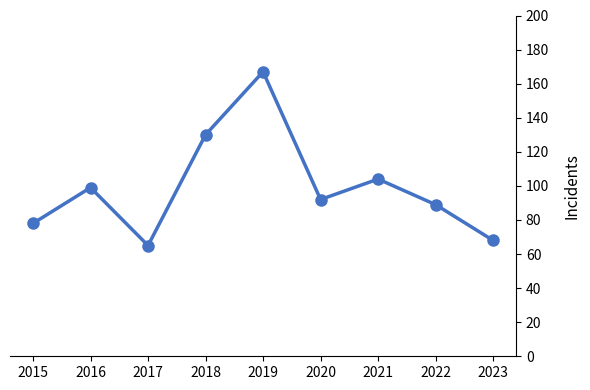

What is the maximum value shown in the chart?

167